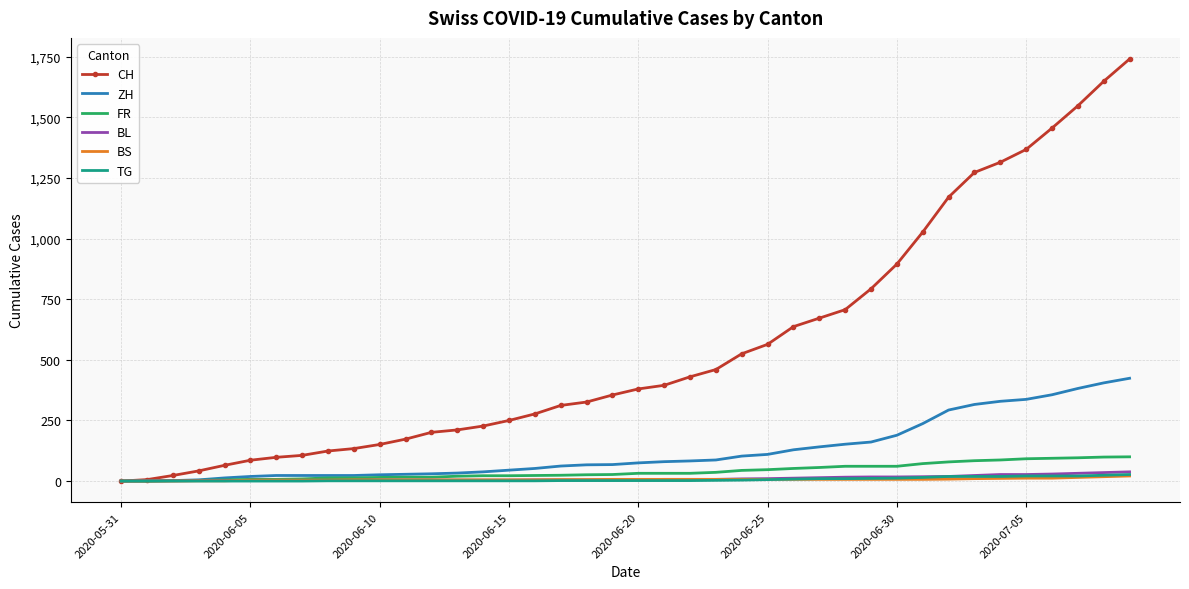

Which series has the largest range (max minus min)?

CH